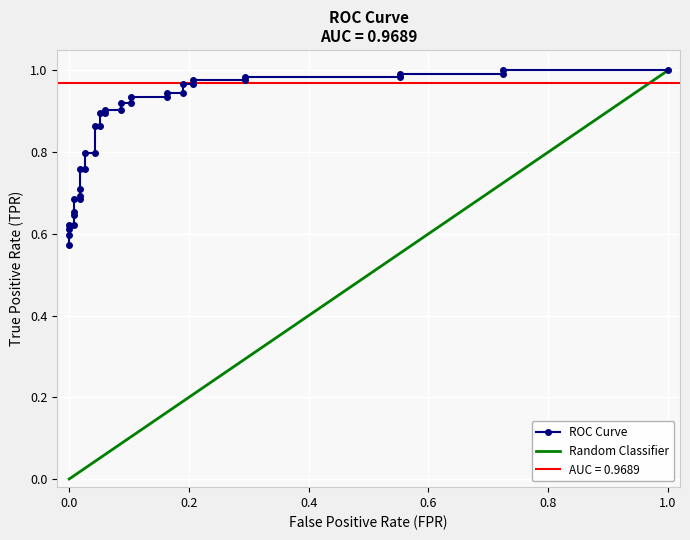

What is the sum of all values?

31.0